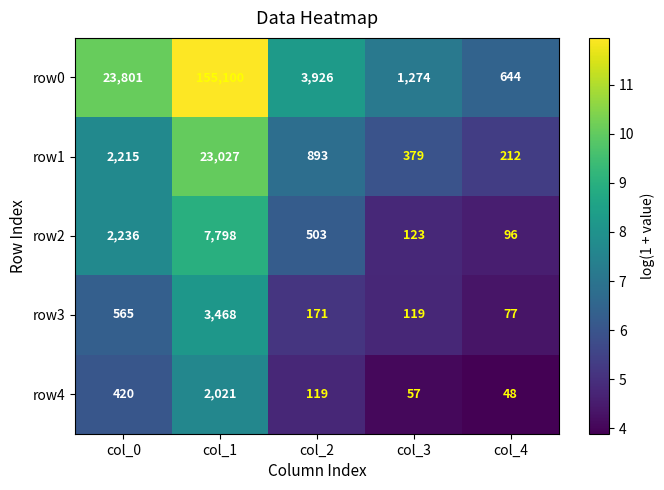

What is the smallest value displayed?

48